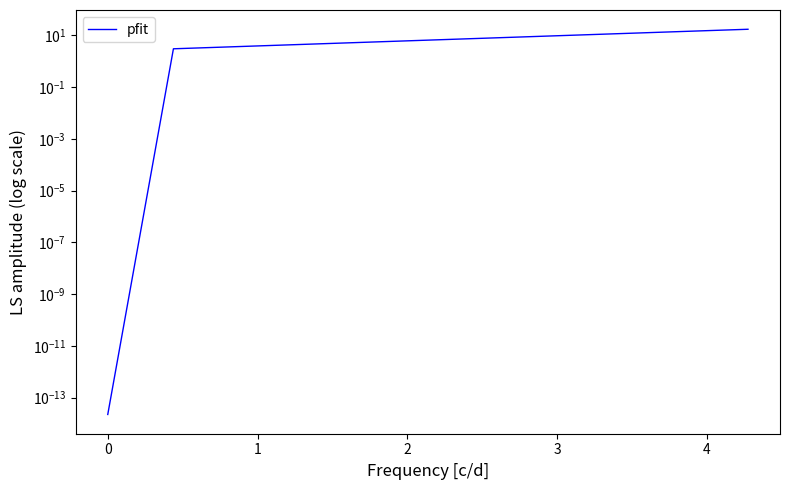

What is the sum of all values?

20.2